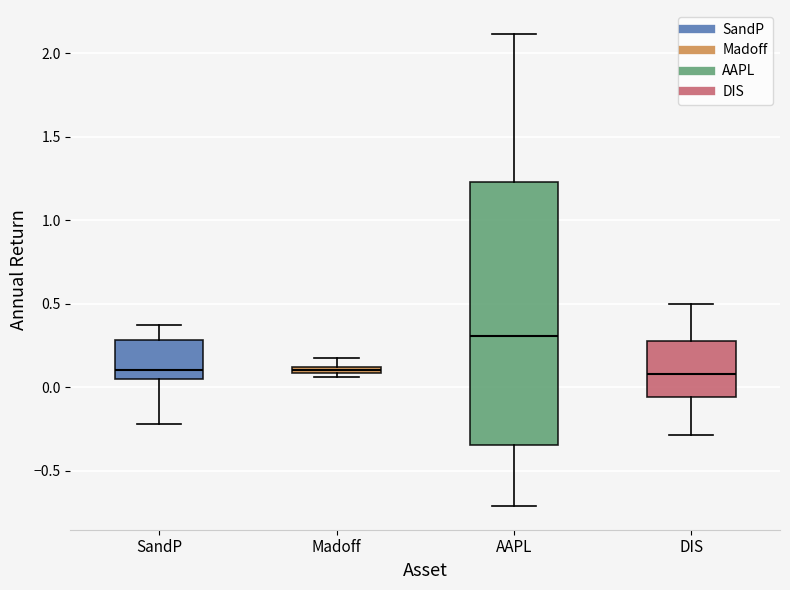

Where is the lower edge of the box for DIS on the y-axis? The values are not printed on the chart, so give them approximately, as read against the axis.

-0.05